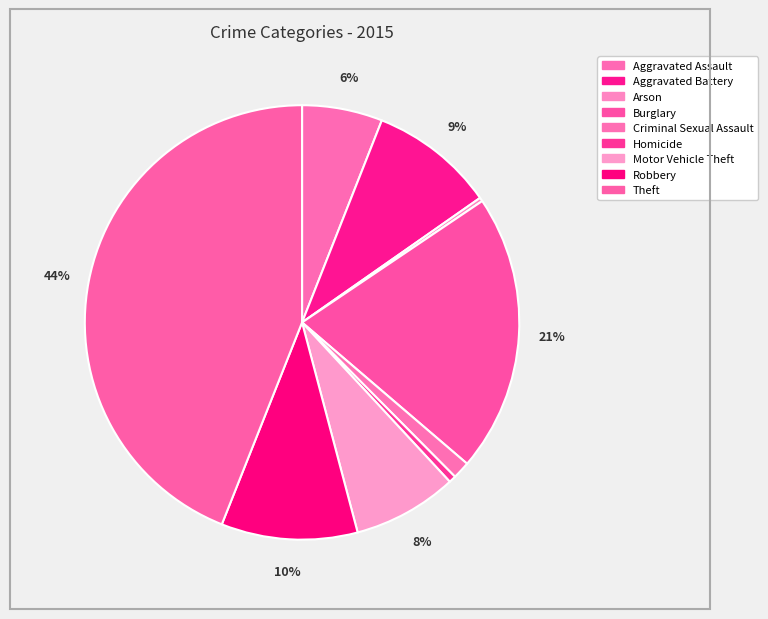

The Criminal Sexual Assault slice represents 11% of the pie. True or false?

False